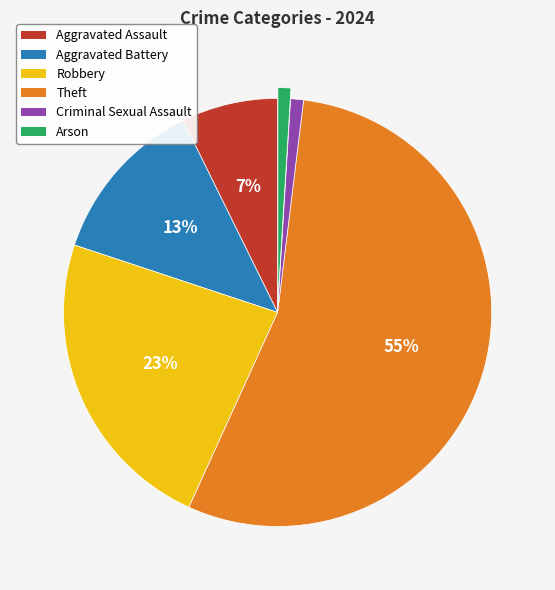

To the nearest percent, what is the difference between the Robbery and Theft slice percentages?

32%